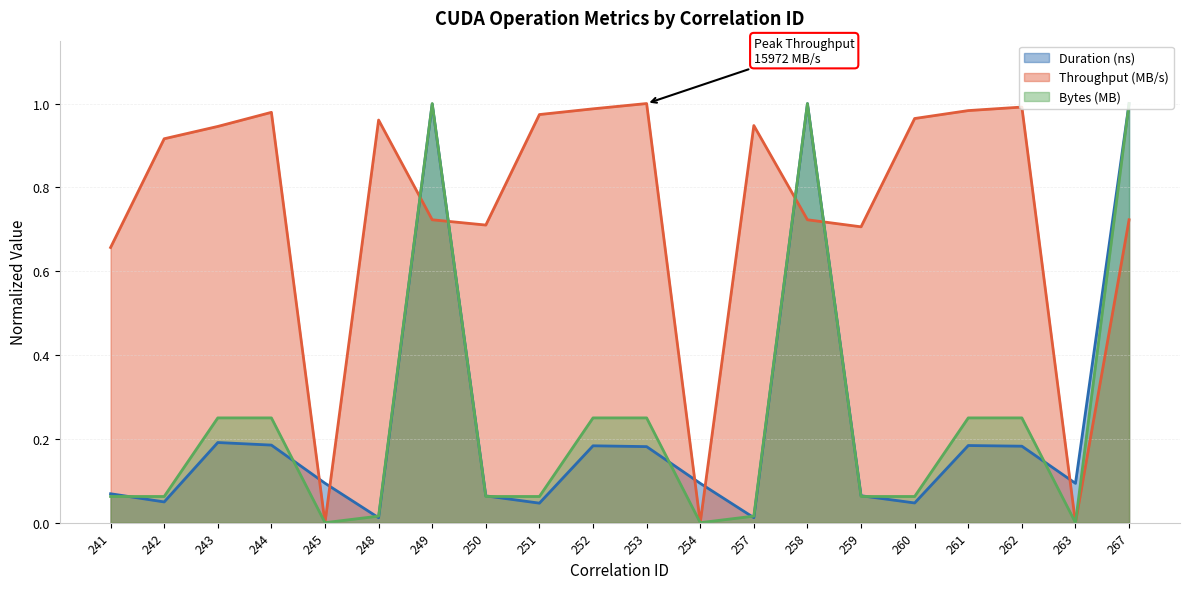

How many positive values does the Bytes (MB) series have?

17